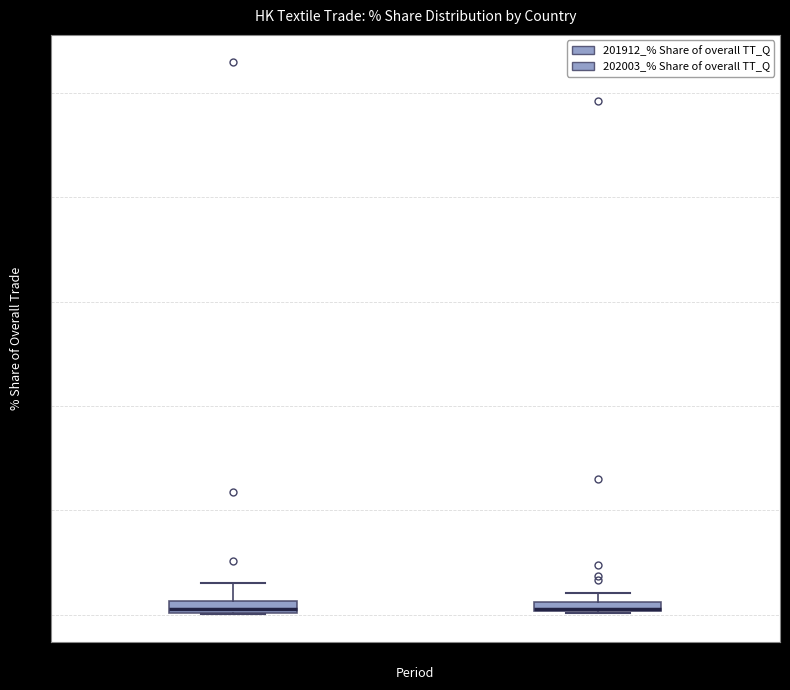

Where is the lower edge of the box for 201912_% Share on the y-axis? The values are not printed on the chart, so give them approximately, as read against the axis.

0